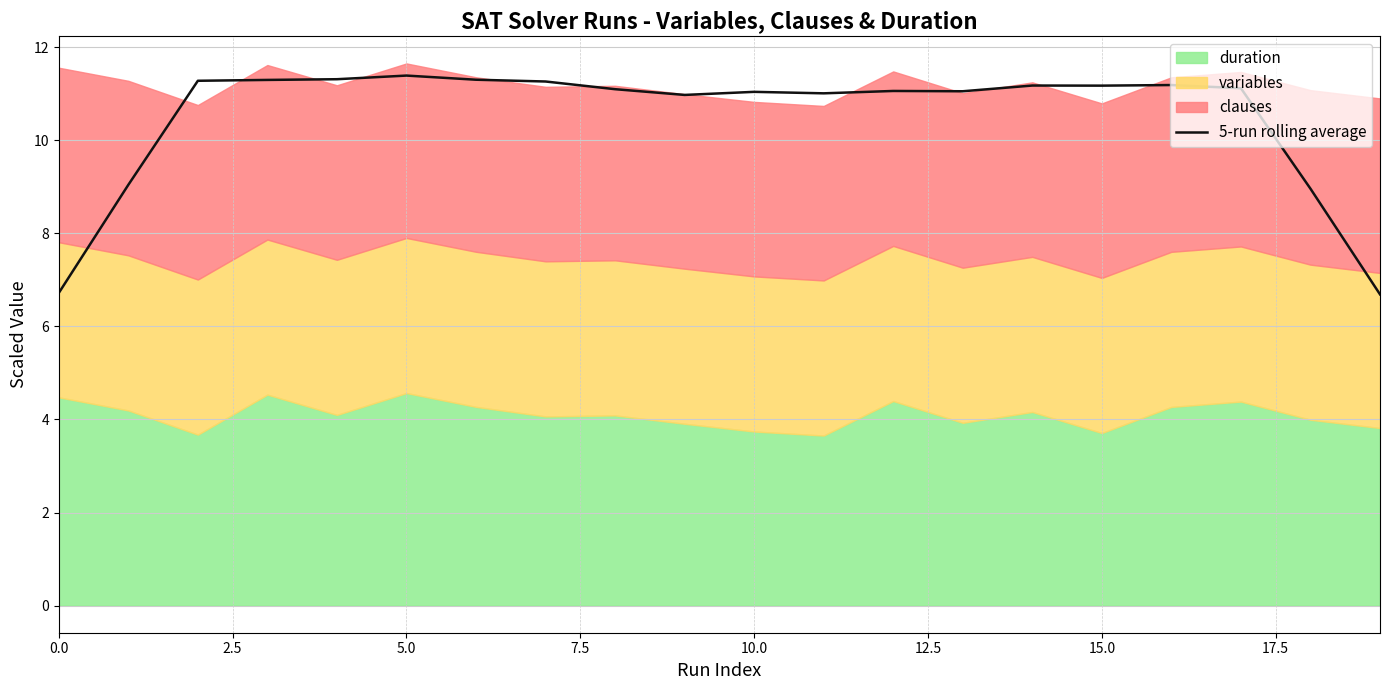

True or false: the data has more than 0 interior local peaks.

True